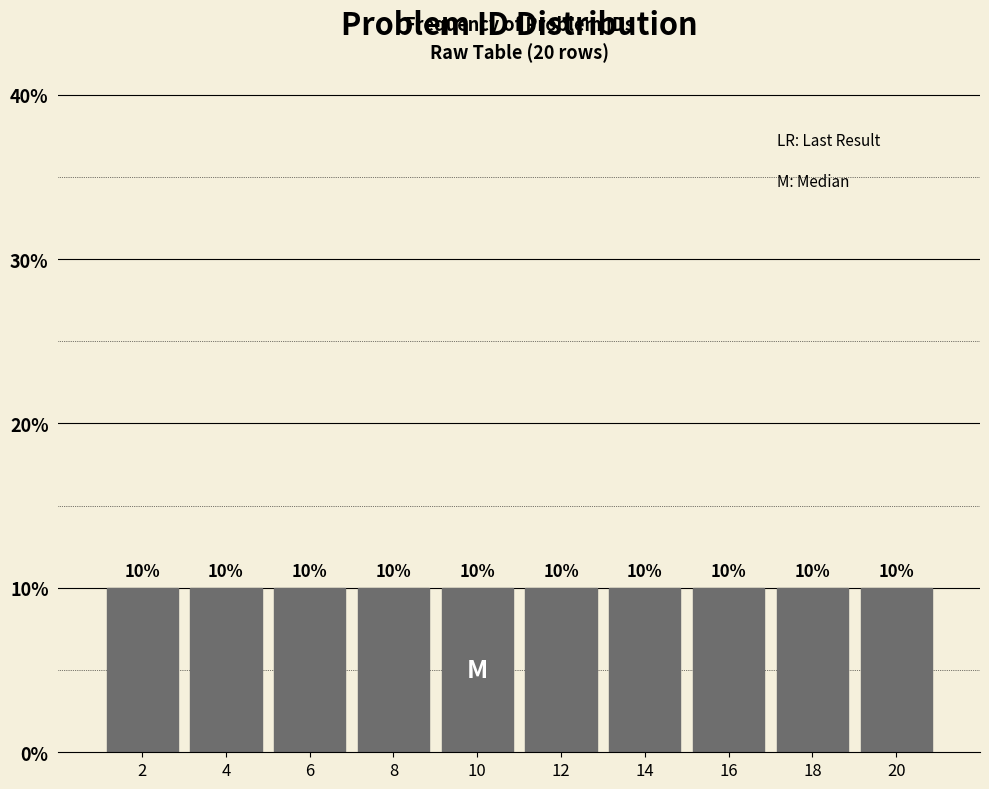

Reading left to right, transcribe this chart: for each bar, give the range it covers on the x-axis and its height.

1 to 3: 10
3 to 5: 10
5 to 7: 10
7 to 9: 10
9 to 11: 10
11 to 13: 10
13 to 15: 10
15 to 17: 10
17 to 19: 10
19 to 21: 10